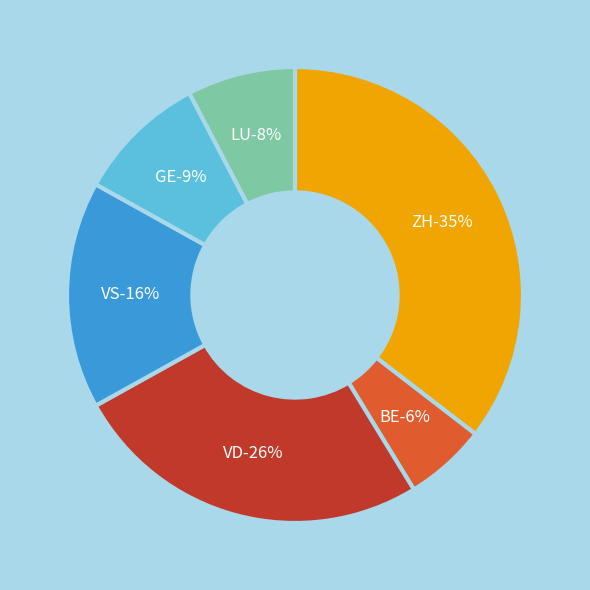

True or false: 2020-06-20 accounts for 1% of the total.

False